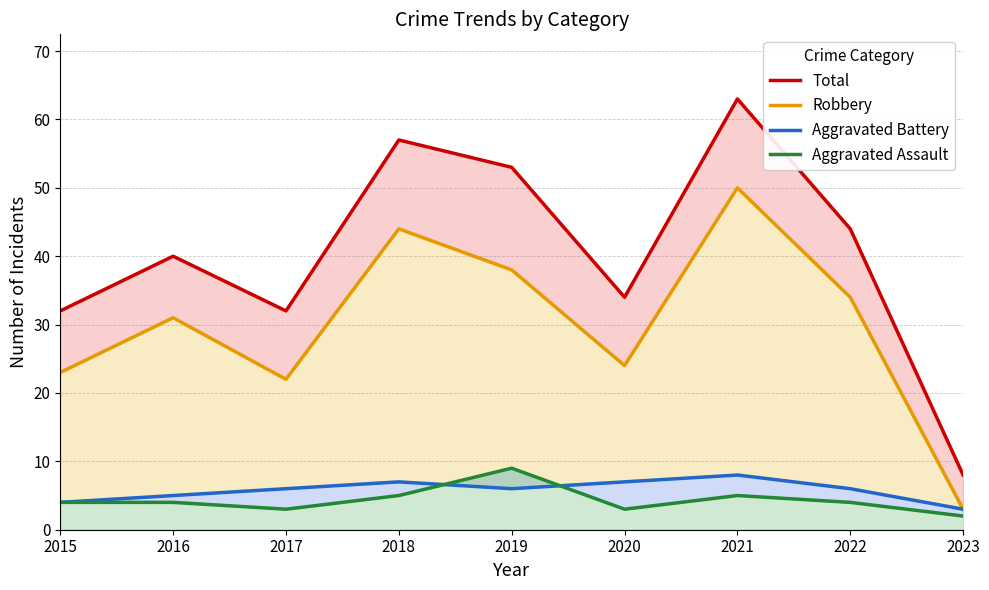

How many data points in Robbery are above 31?

4